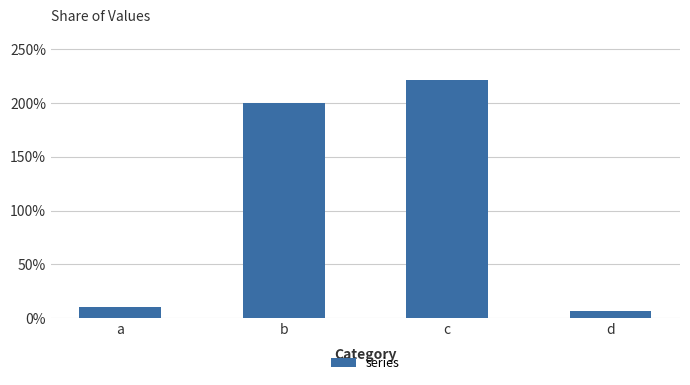

Are the bars horizontal?

No